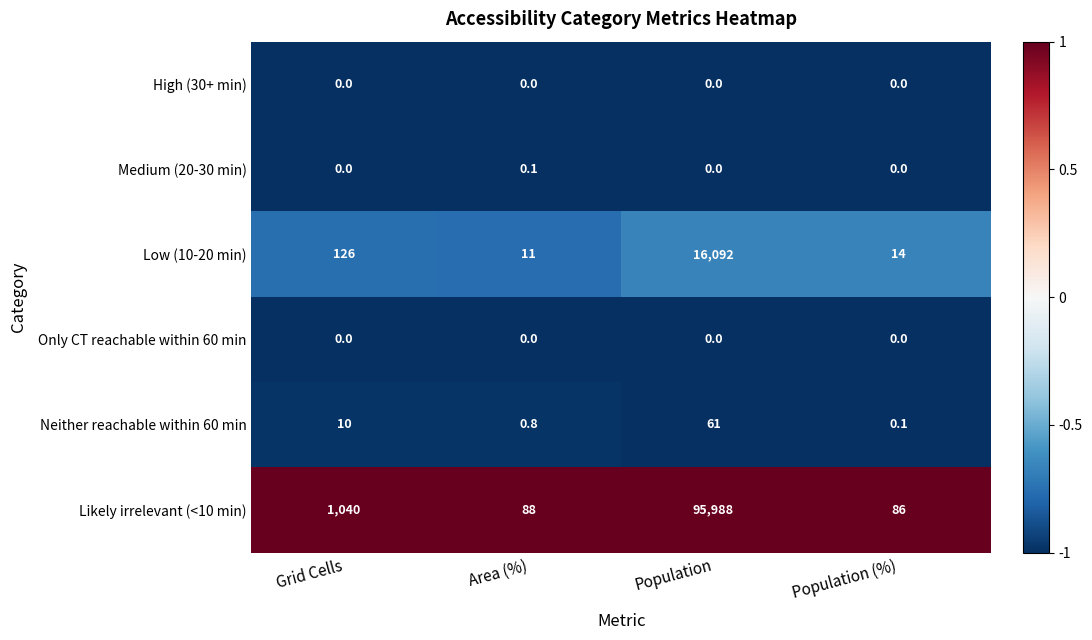

What is the maximum value shown in the chart?

95988.0